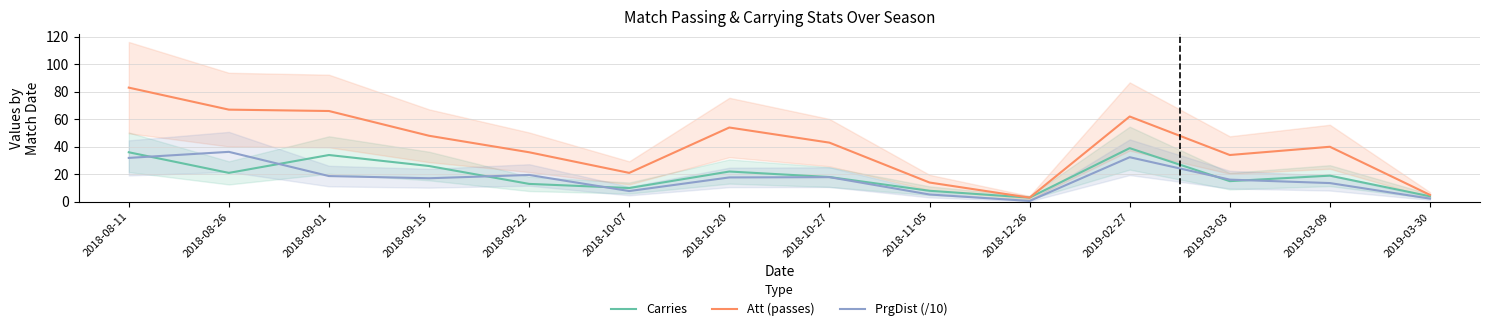

How many values in the Carries series are below 19?

7